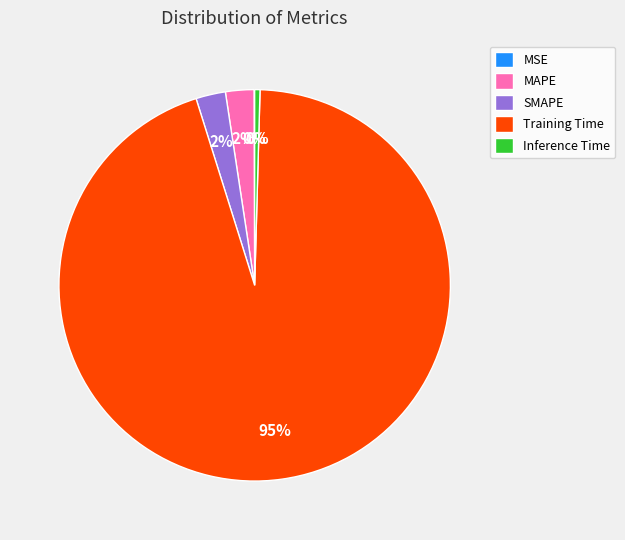

What is the majority slice?

Training Time